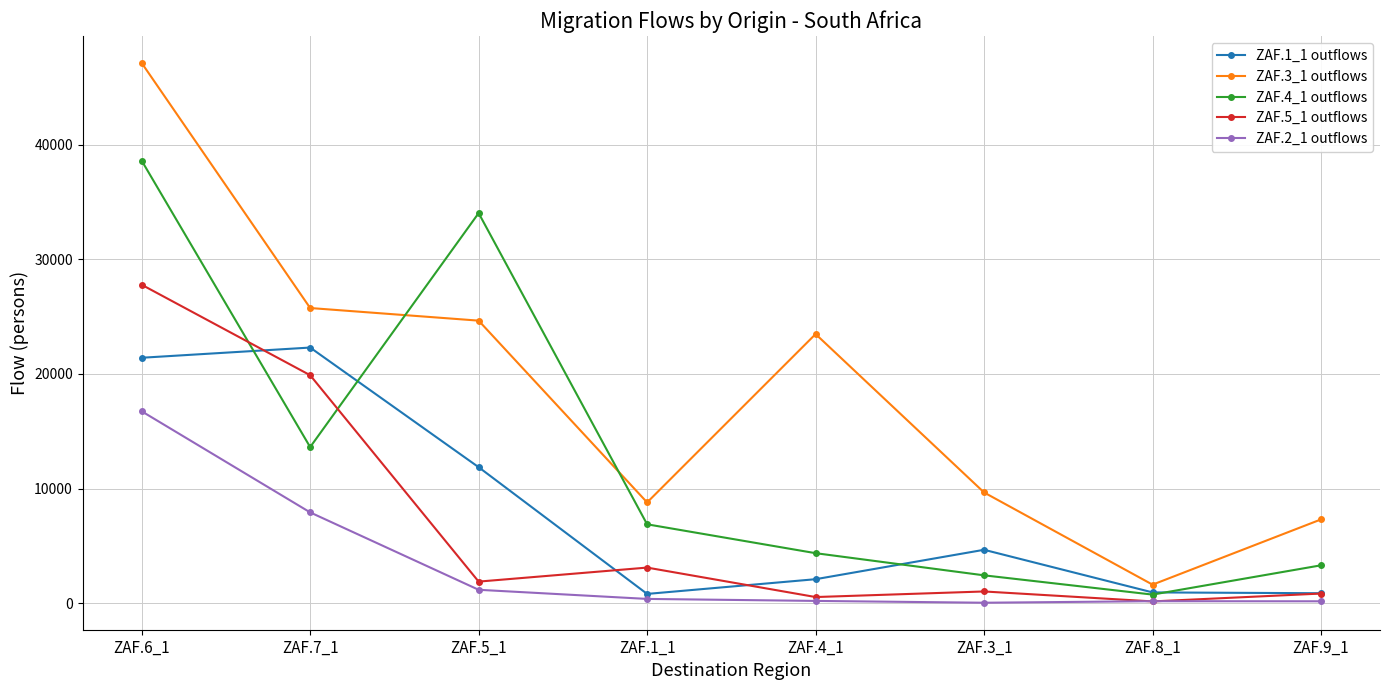

Rank the series at ZAF.5_1 from lowest to highest value.

ZAF.2_1 outflows, ZAF.5_1 outflows, ZAF.1_1 outflows, ZAF.3_1 outflows, ZAF.4_1 outflows